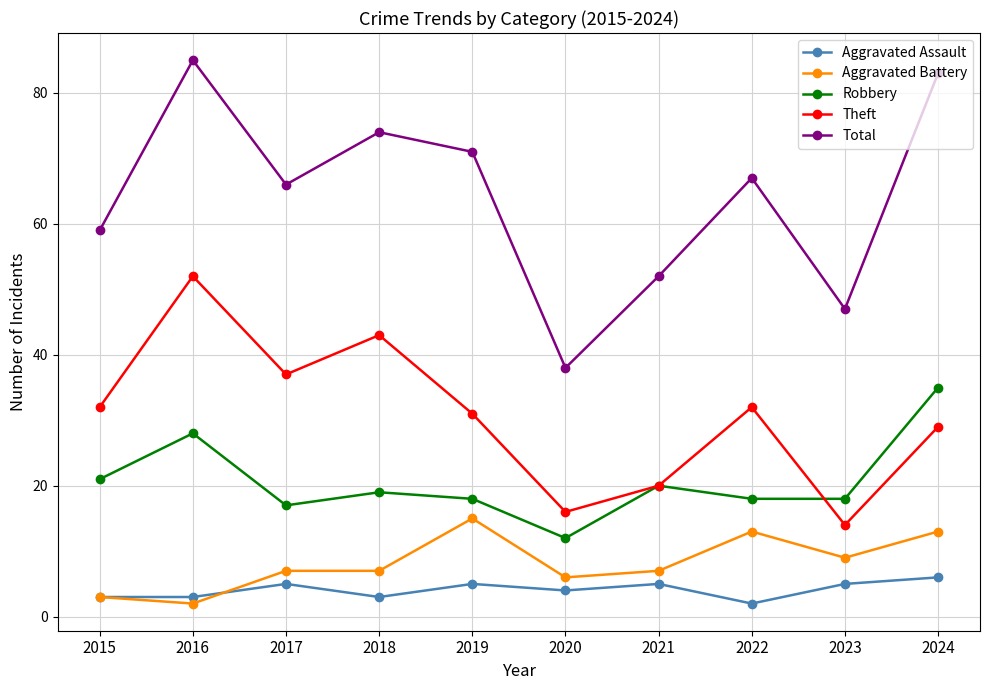

What is the difference between the maximum and minimum values in the Total series?

47